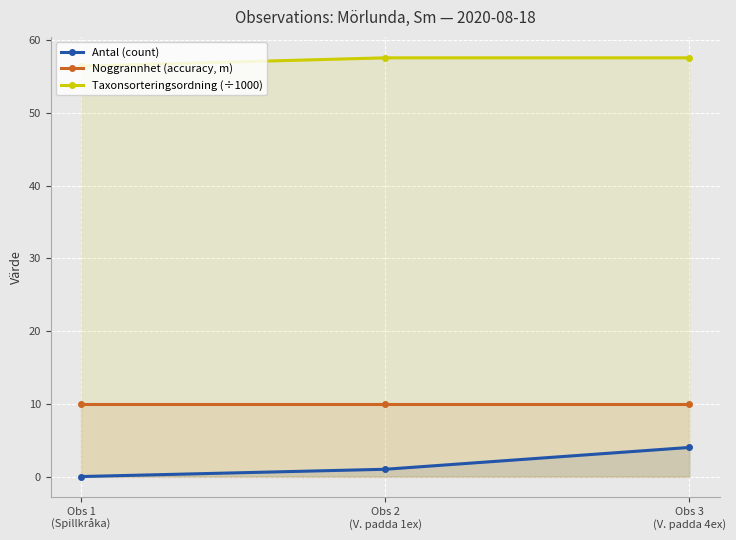

At which label does Antal (count) reach its minimum?

Obs 1
(Spillkråka)